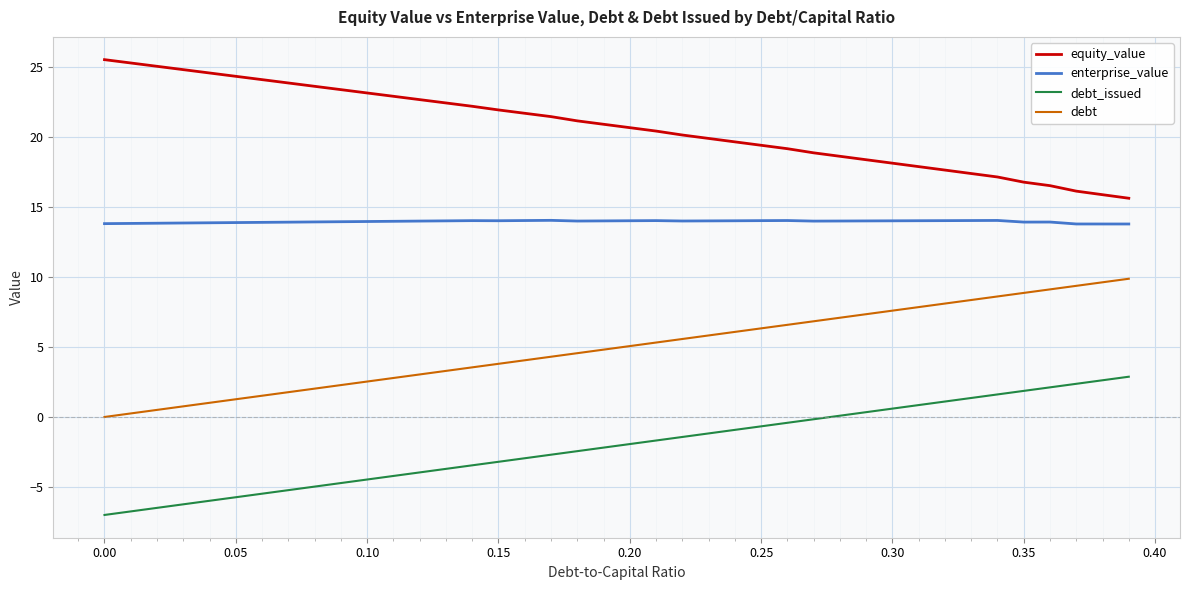

What is the minimum value for debt_issued?

-7.0